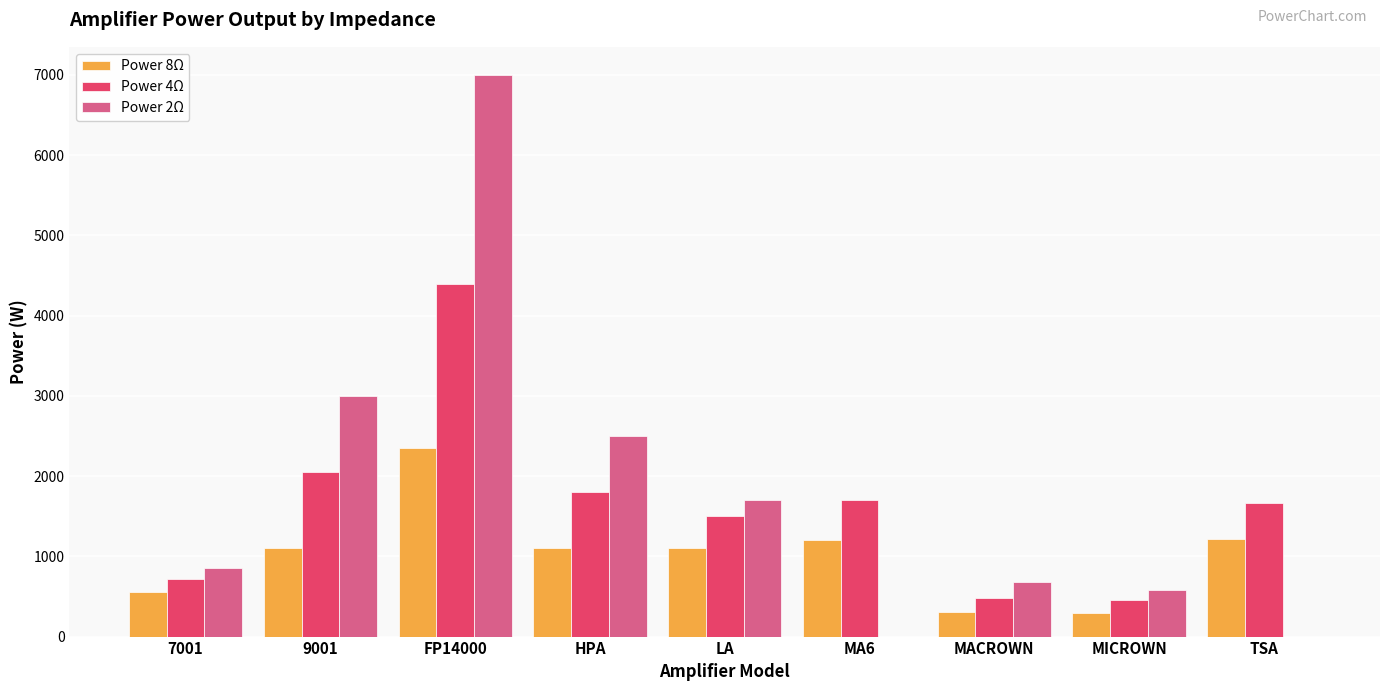

Are the bars horizontal?

No